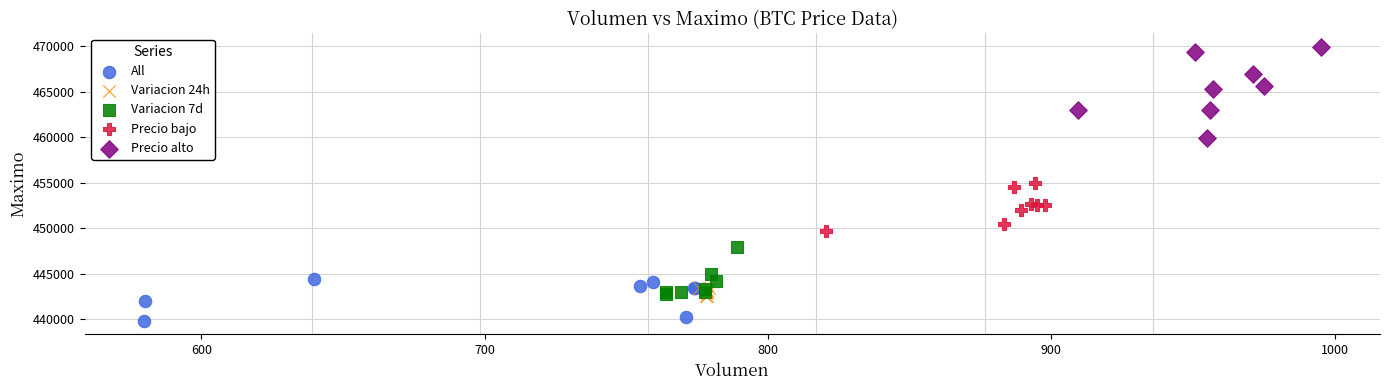

Which series reaches the maximum Y coordinate?

Precio alto